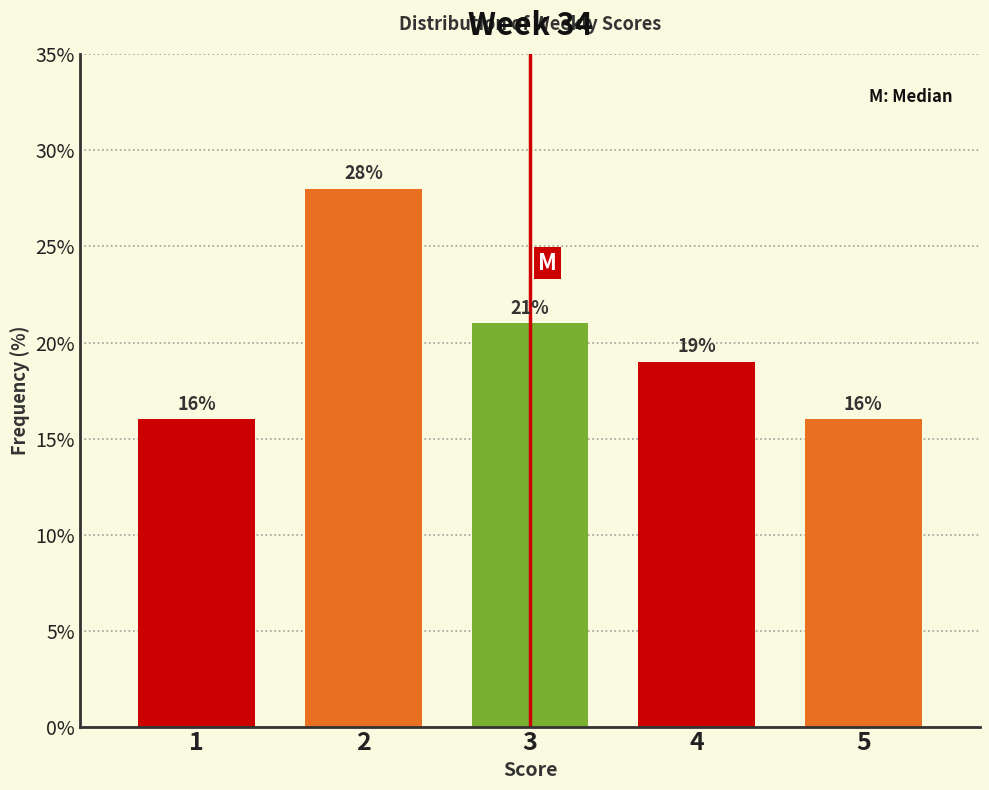

Reading right to left, list all the values displayed in this chart.

16.0	19.0	21.0	28.0	16.0